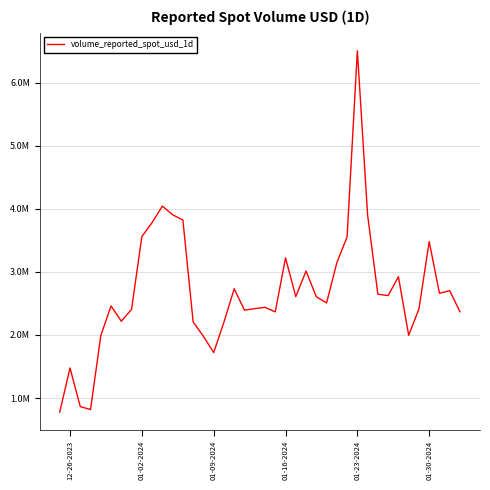

How many interior local valleys (lower than both neighbors) does the data have?

10